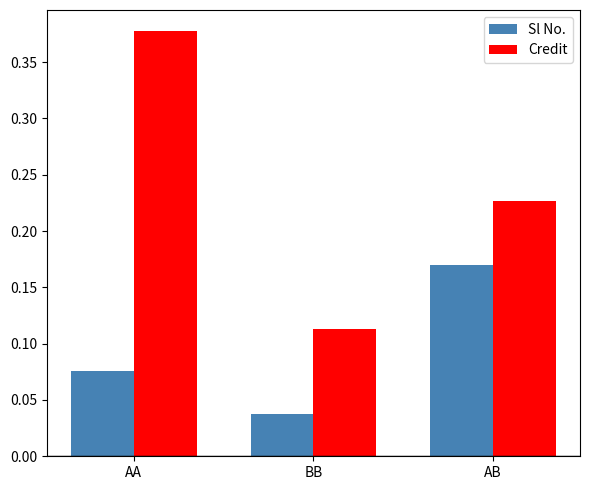

What is the label of the 1st bar from the left?

AA